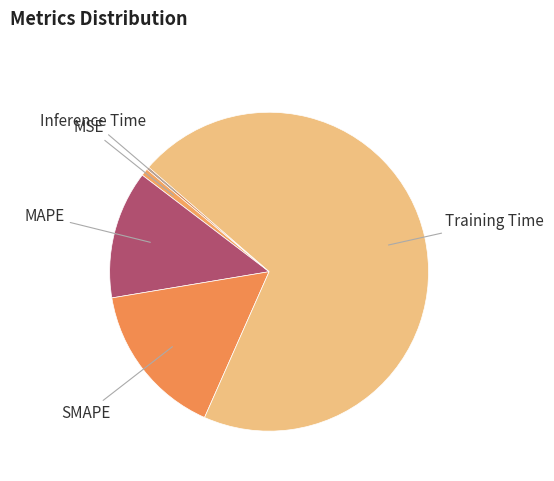

What is the largest slice in the pie chart?

Training Time